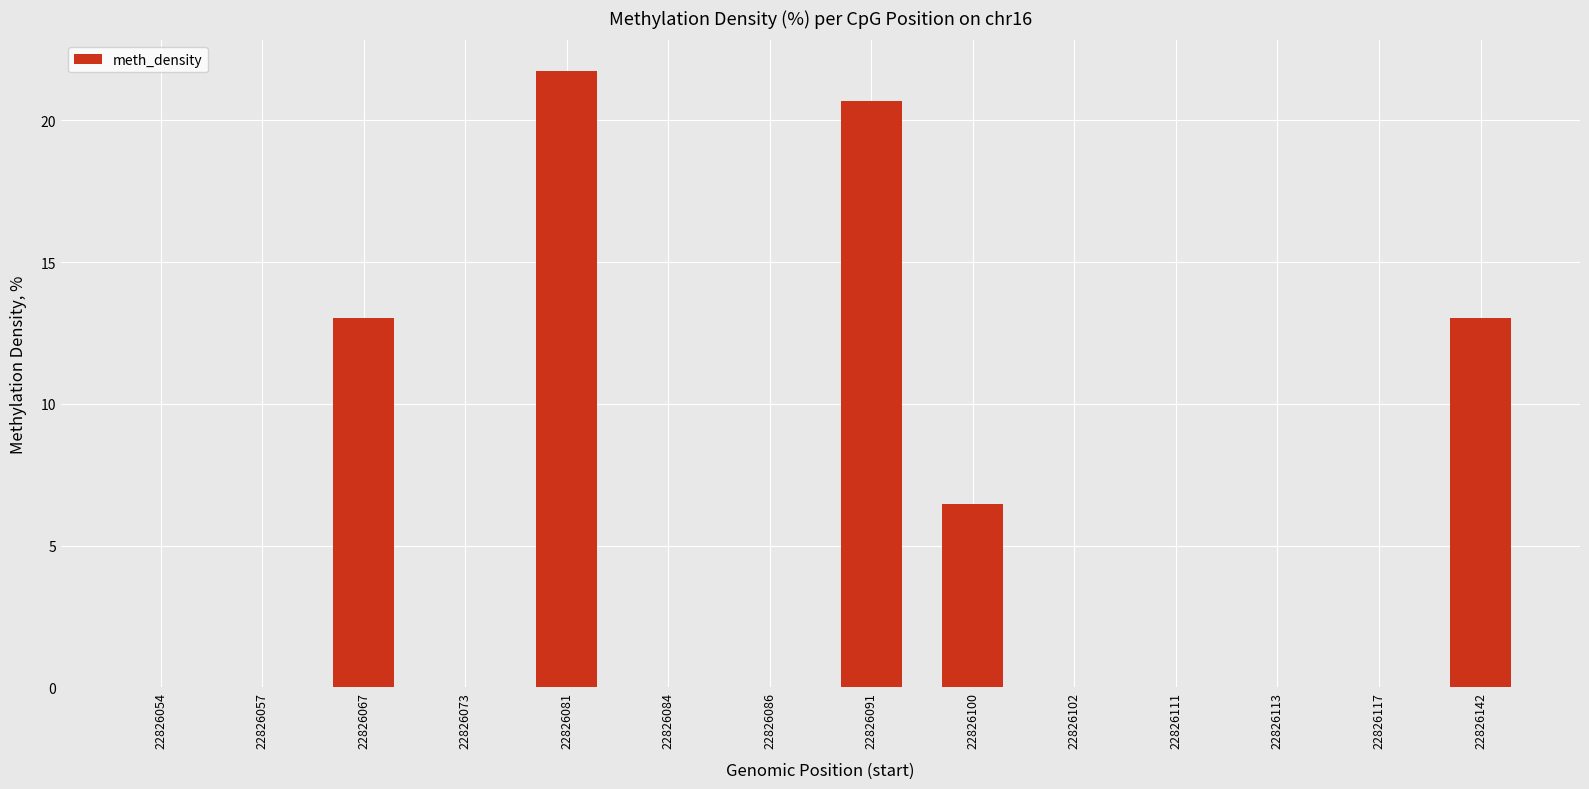

What is the greatest value displayed?

21.7